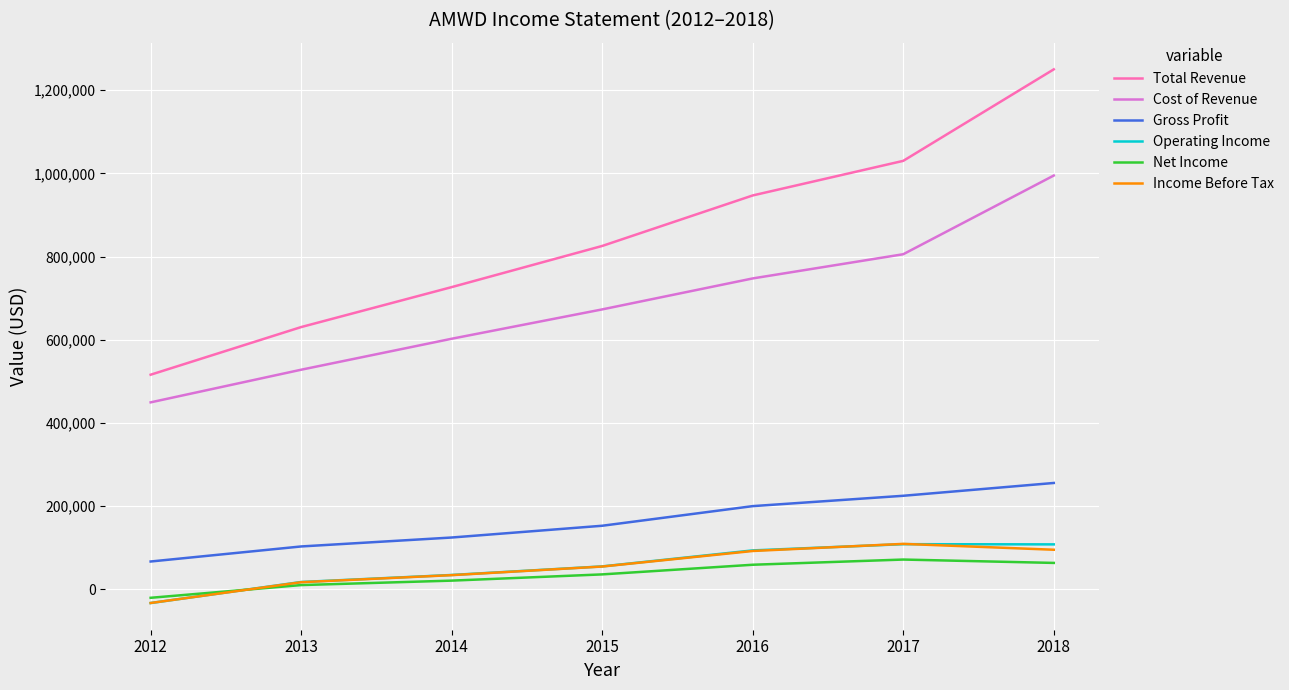

True or false: Gross Profit and Income Before Tax intersect in this chart.

False